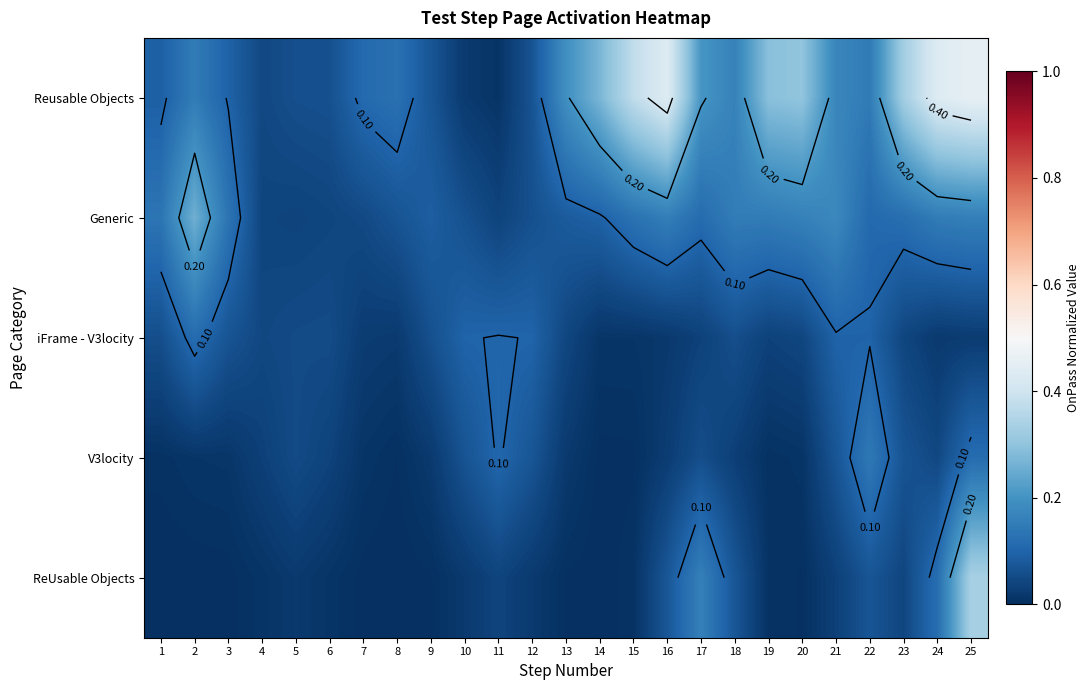

Rank the series by their maximum value, from highest to lowest.

Reusable Objects, ReUsable Objects, Generic, V3locity, iFrame - V3locity